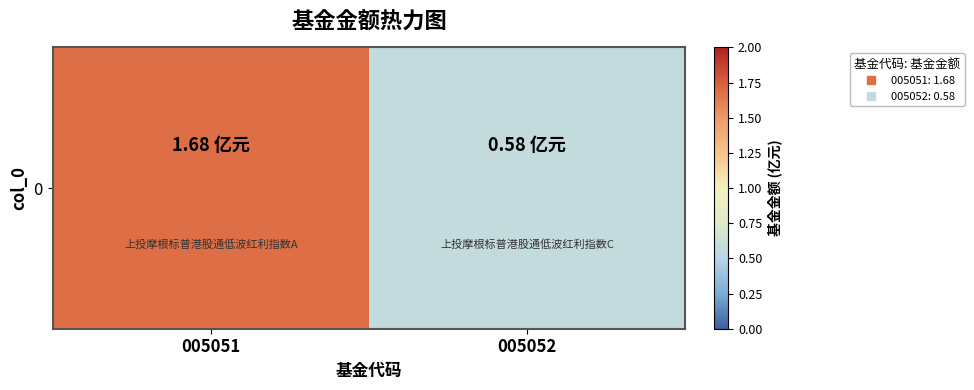

Reading left to right, list all the values displayed in this chart.

005051=1.7	005052=0.6